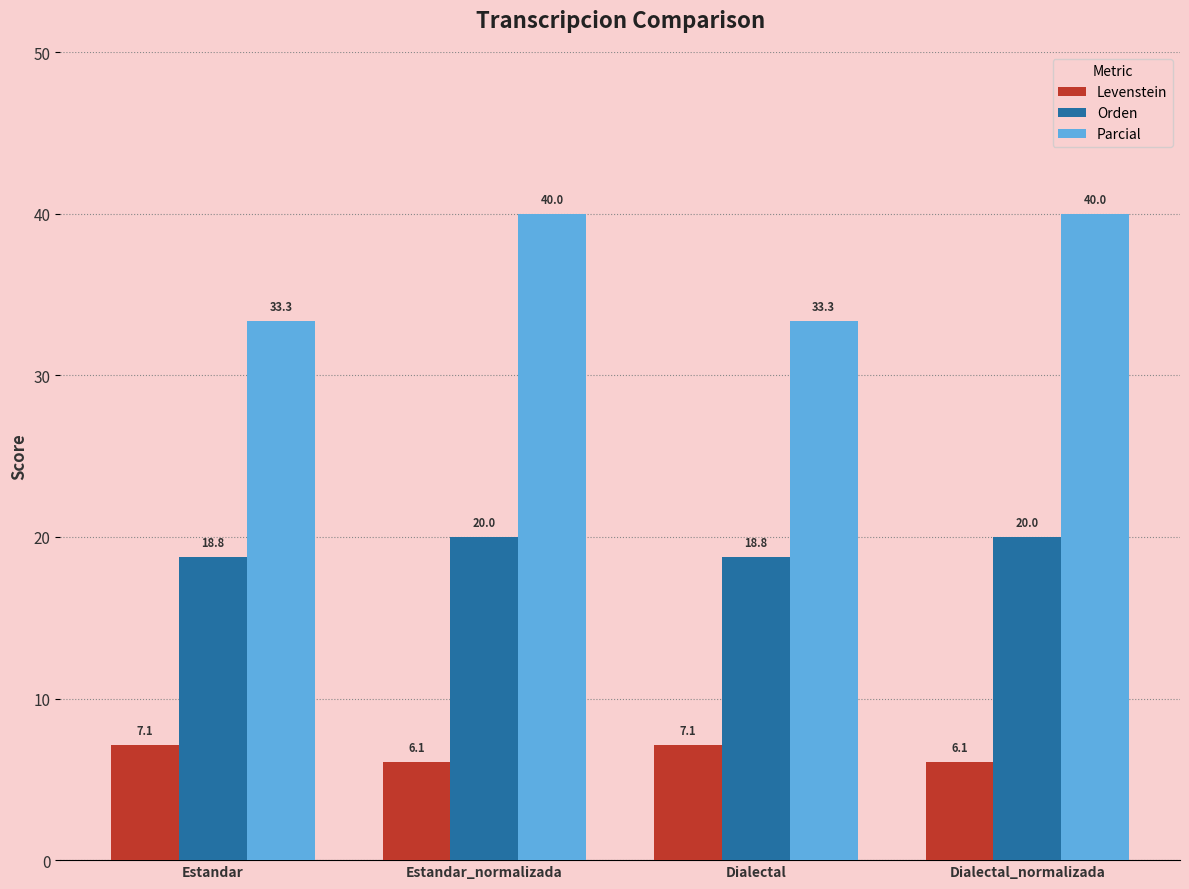

Where does the Orden series first go above 19?

Estandar_normalizada